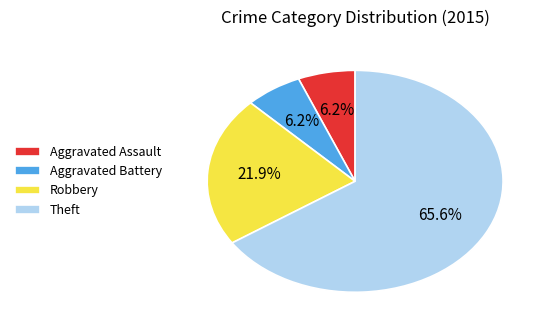

To the nearest percent, what portion does Aggravated Assault represent?

6%